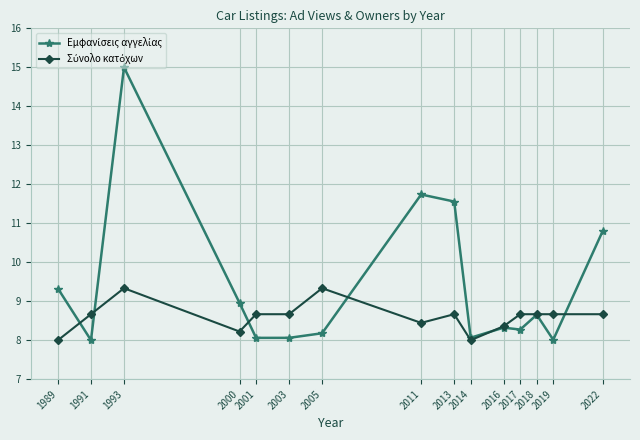

What is the total value across all series at 2022?

19.5